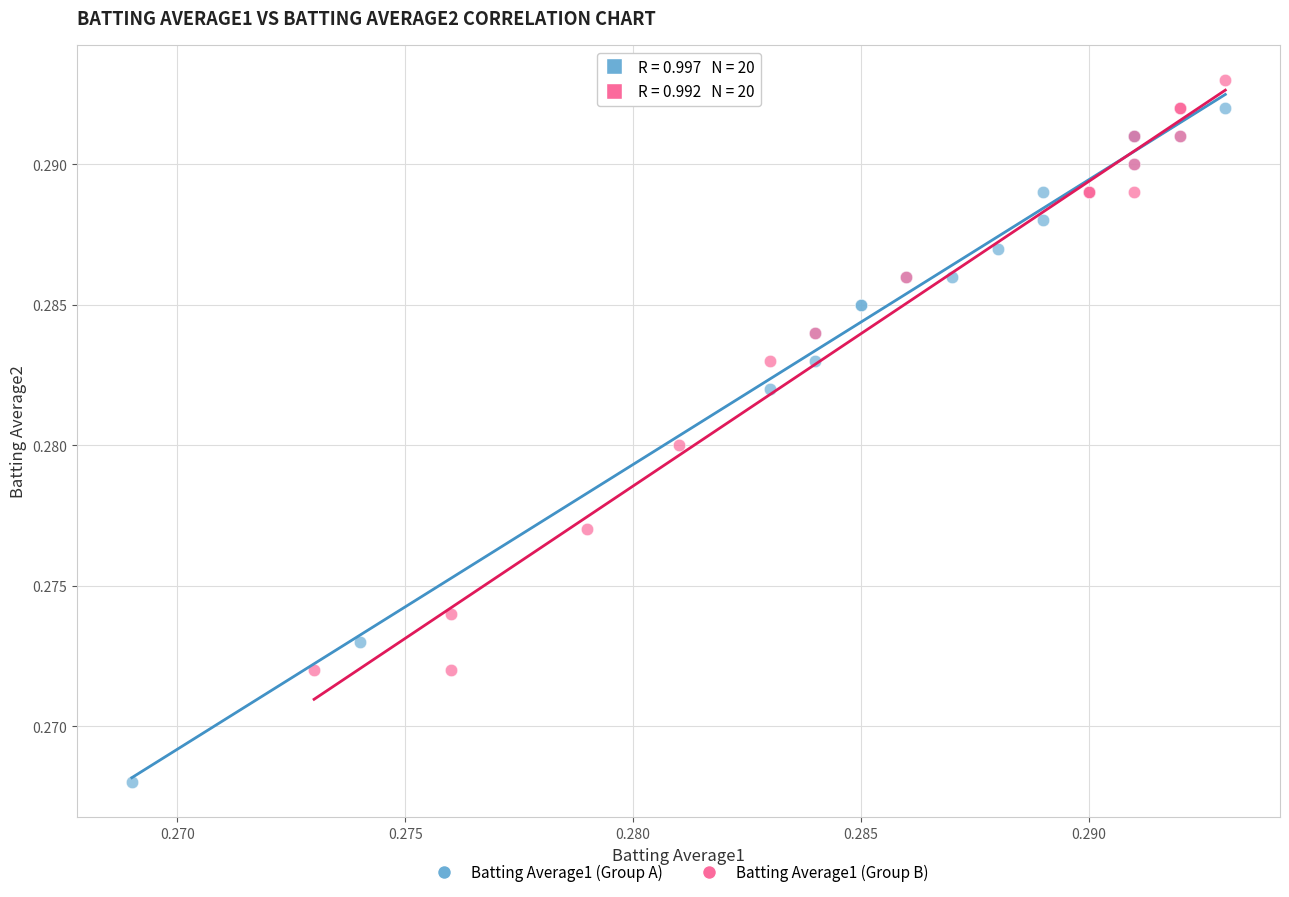

Which series reaches the maximum Y coordinate?

Batting Average1 (Group B)